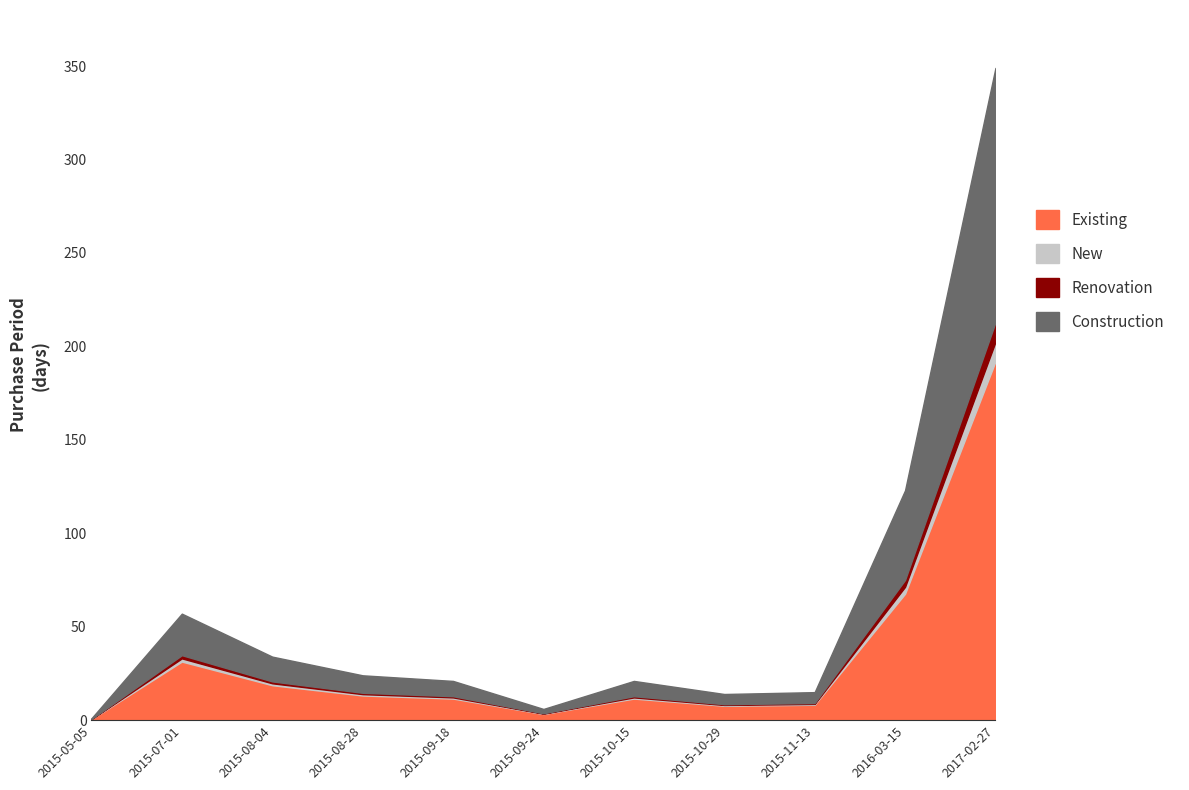

Reading right to left, extract all data points from this chart.

192.0	67.7	8.2	7.7	11.6	3.3	11.6	13.2	18.7	31.4	0.6